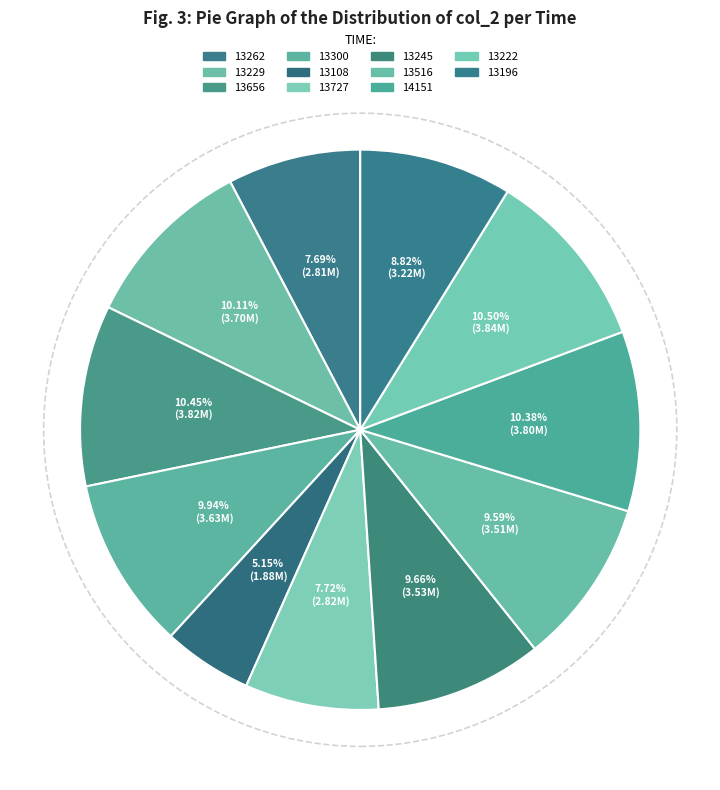

Combined, do 13656 and 13229 account for over 50%?

No